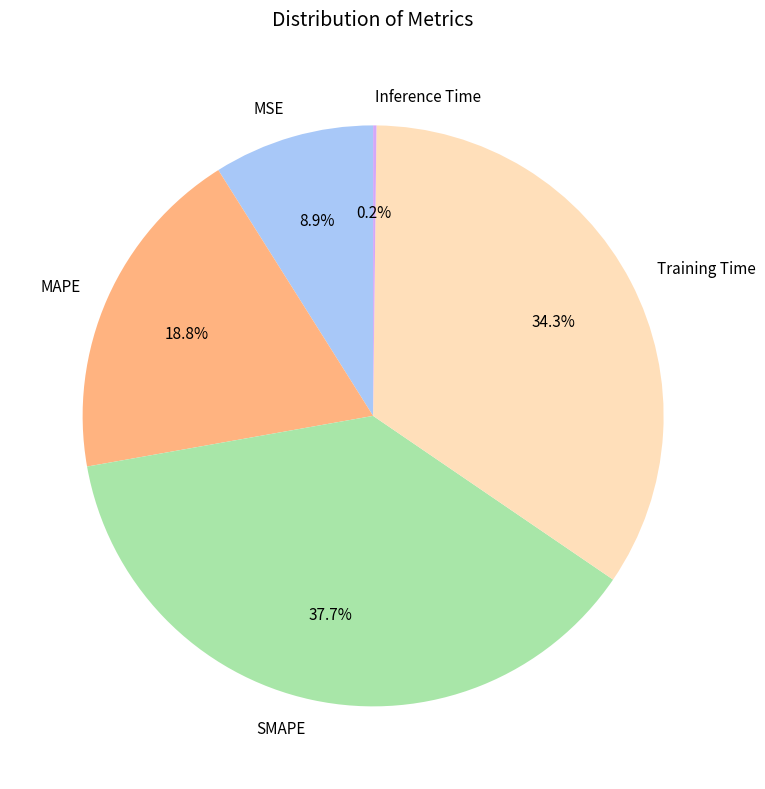

What is the ratio of the value at MAPE to the value at SMAPE?

0.5